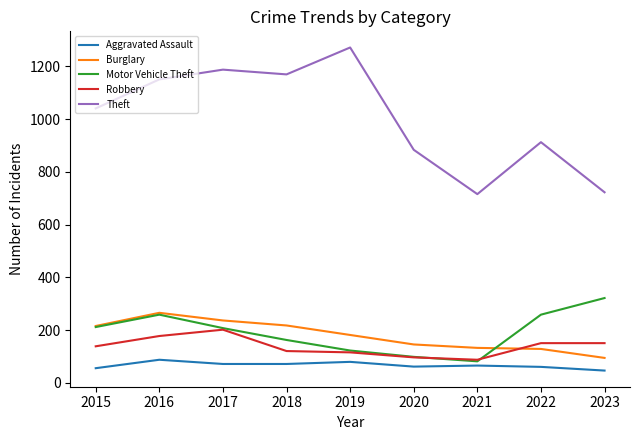

True or false: Aggravated Assault has a value of 66 at 2021.

True